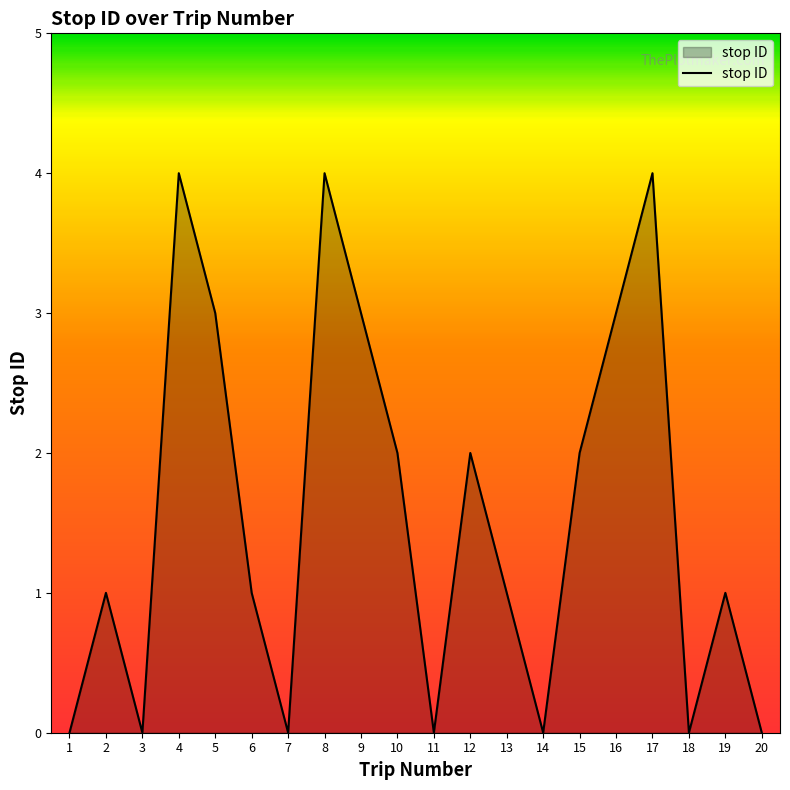

Which has a higher value, 8 or 20?

8